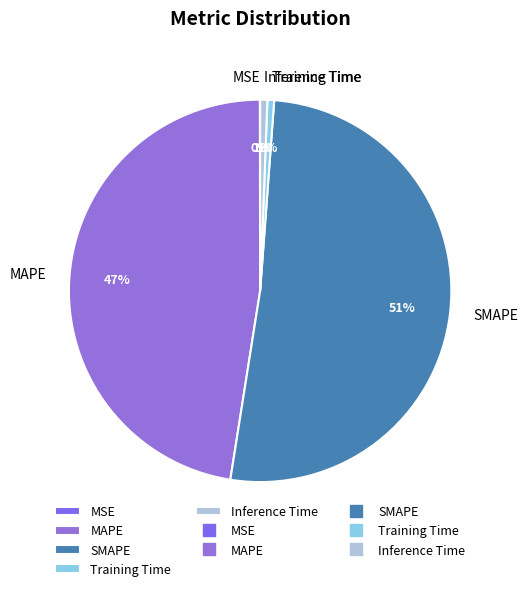

What percentage is the MAPE slice, to the nearest percent?

47%